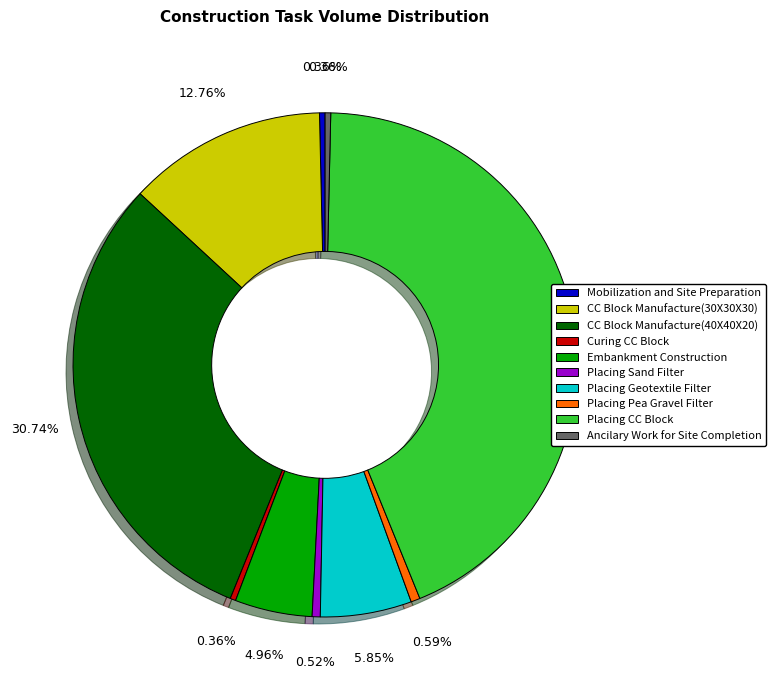

Approximately how many times larger is the value at Mobilization and Site Preparation compared to Curing CC Block?

1.0